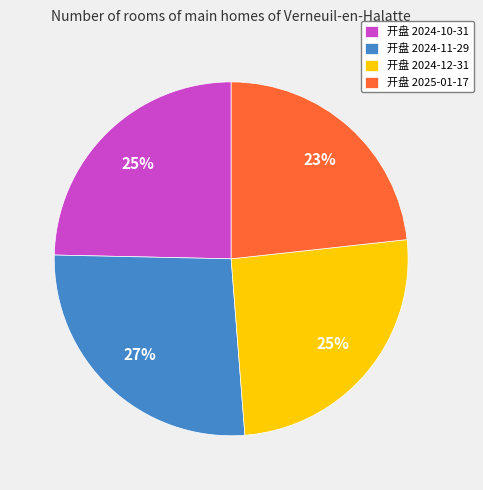

Is there any slice that represents more than half of the pie?

No